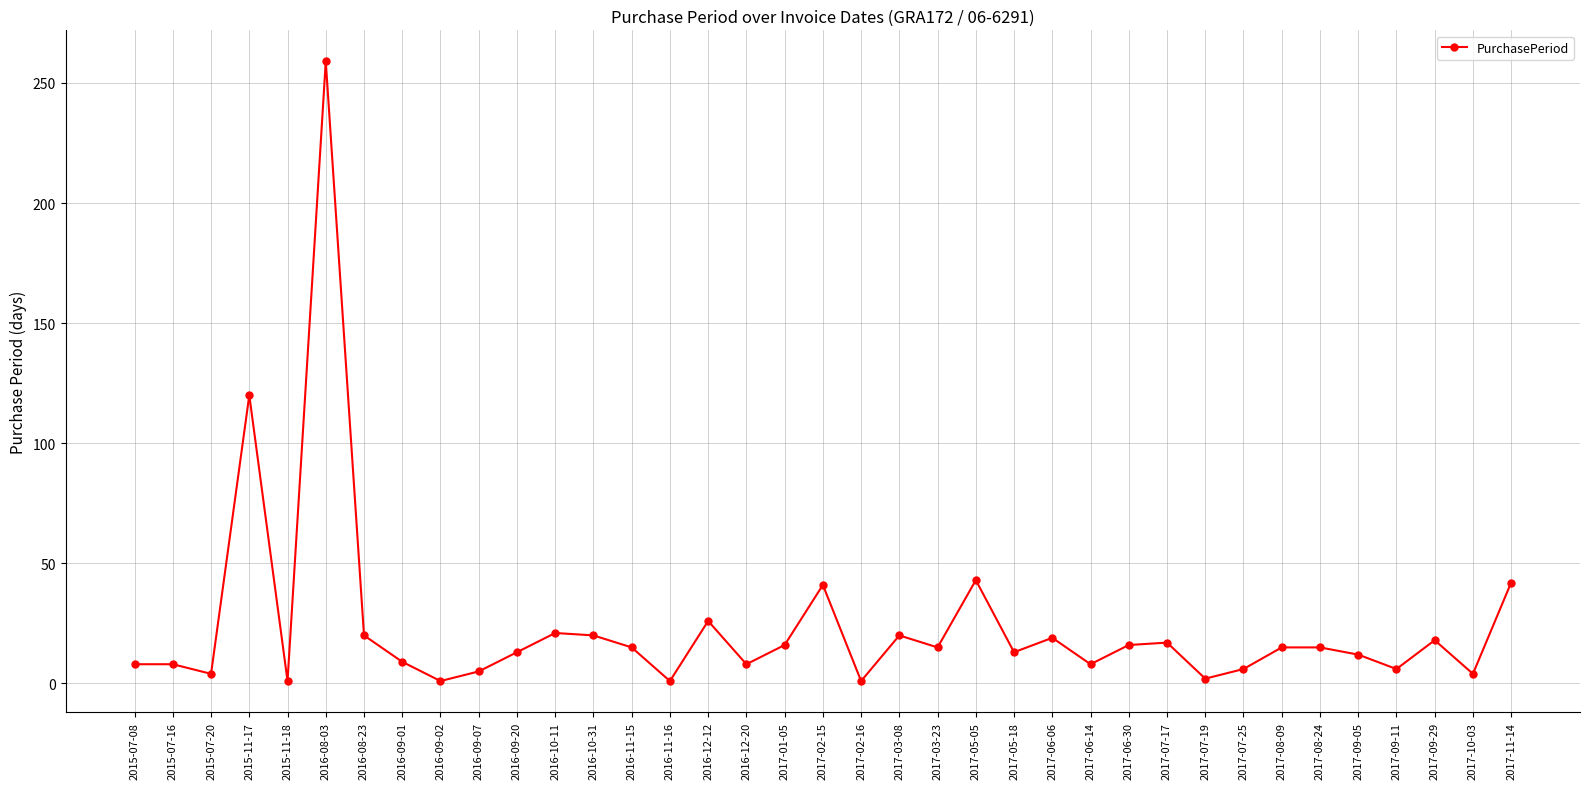

Approximately how many times larger is the value at 2017-03-08 compared to 2015-11-18?

20.0